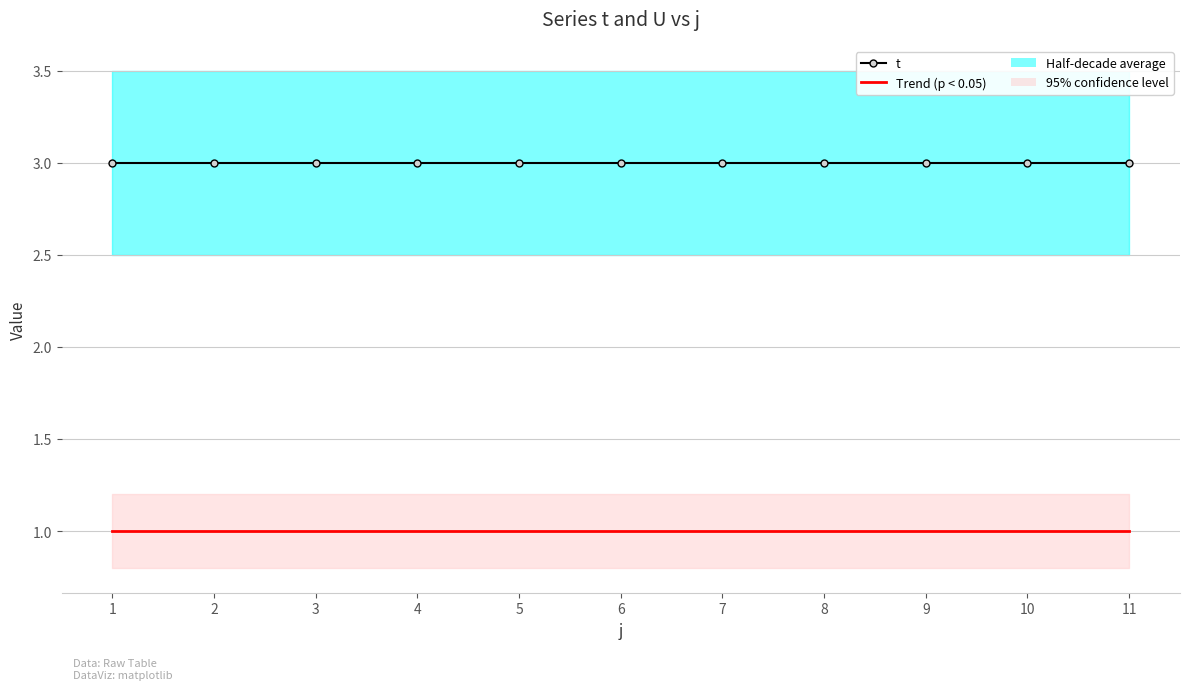

List the labels in order of Trend (p < 0.05) value, largest first.

1, 2, 3, 4, 5, 6, 7, 8, 9, 10, 11